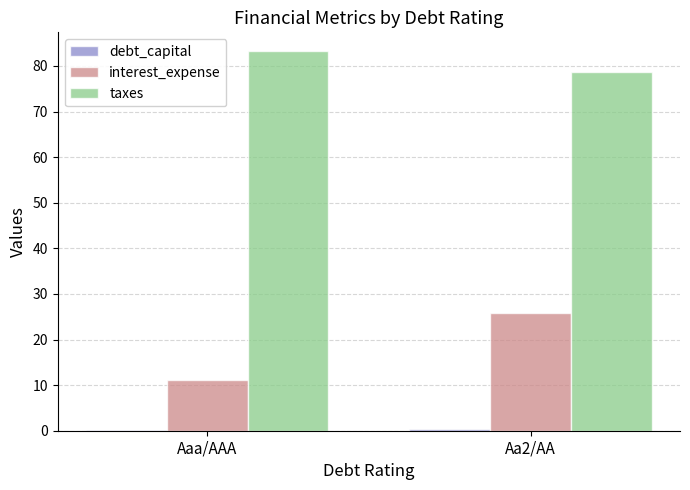

How many groups of bars are there?

2